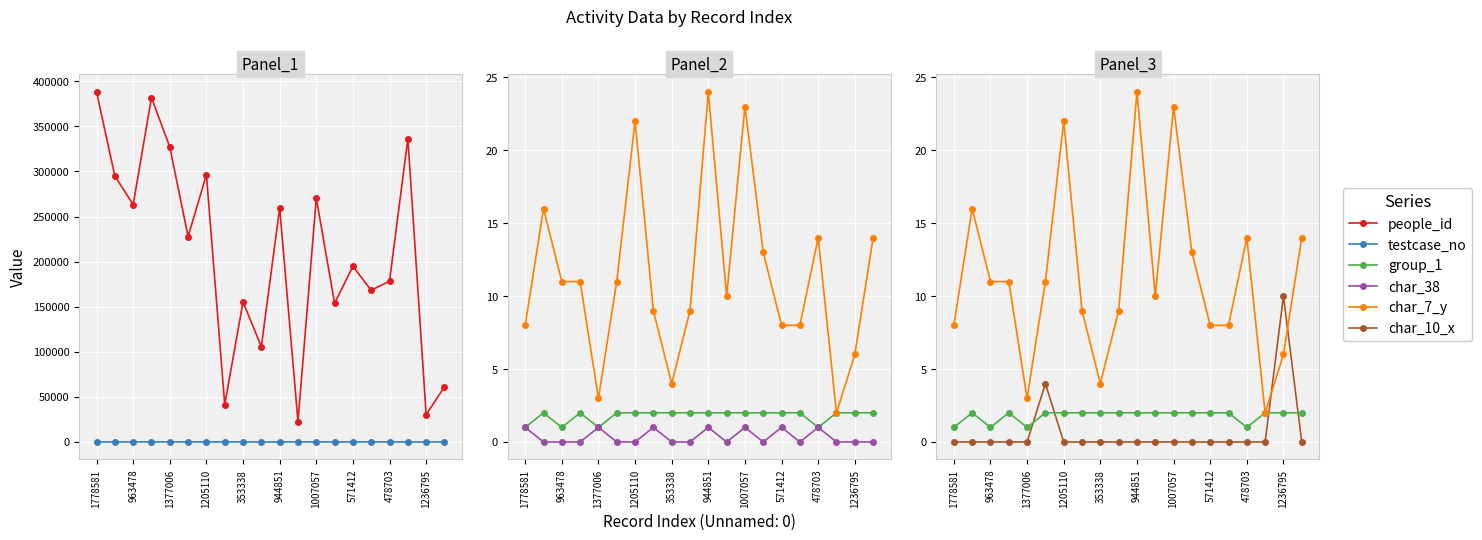

List the labels in order of char_38 value, smallest first.

963478, 1377006, 1205110, 944851, 1007057, 478703, 1236795, 11, 13, 15, 17, 18, 19, 1778581, 353338, 571412, 10, 12, 14, 16